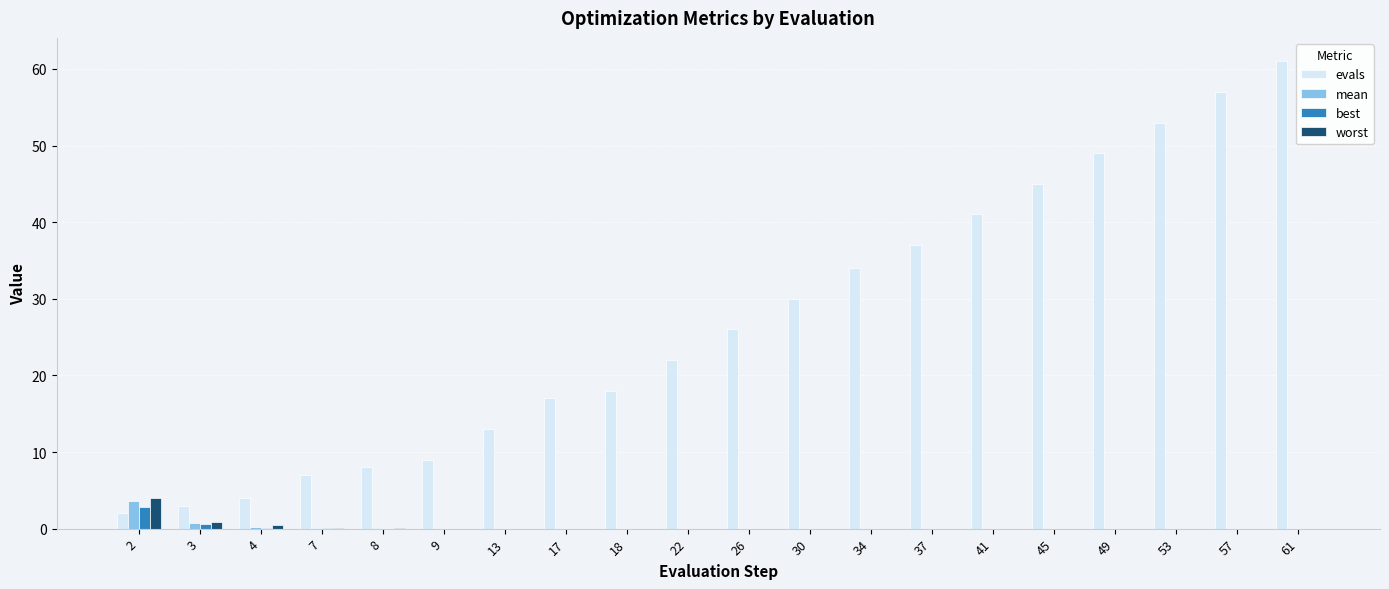

Is it true that worst equals 0.0 at 53?

True